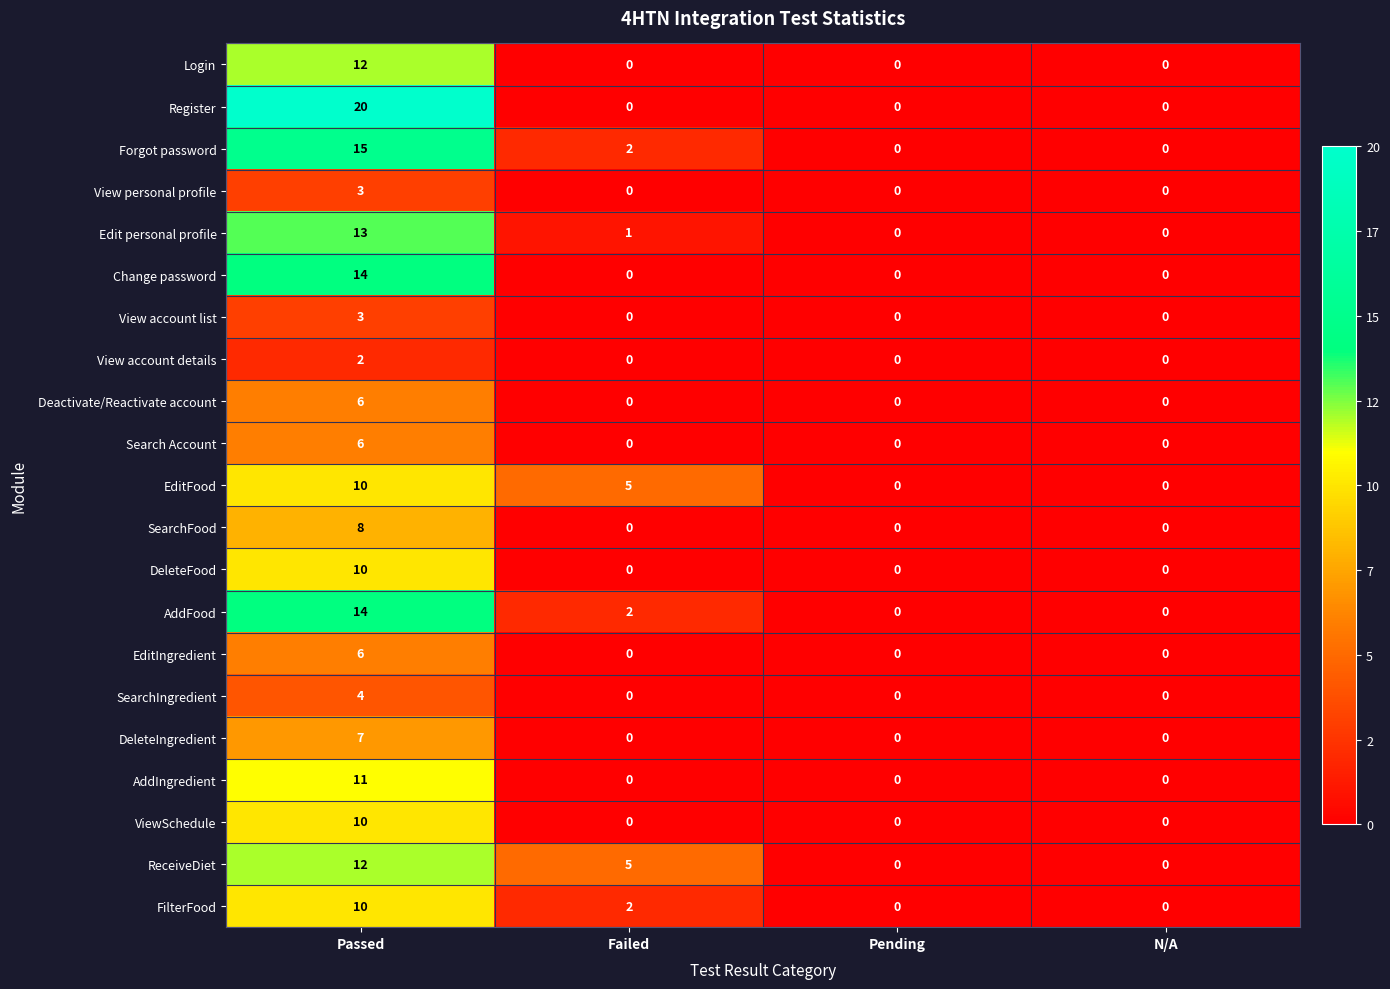

What is the spread (max minus min) of values at Passed?

18